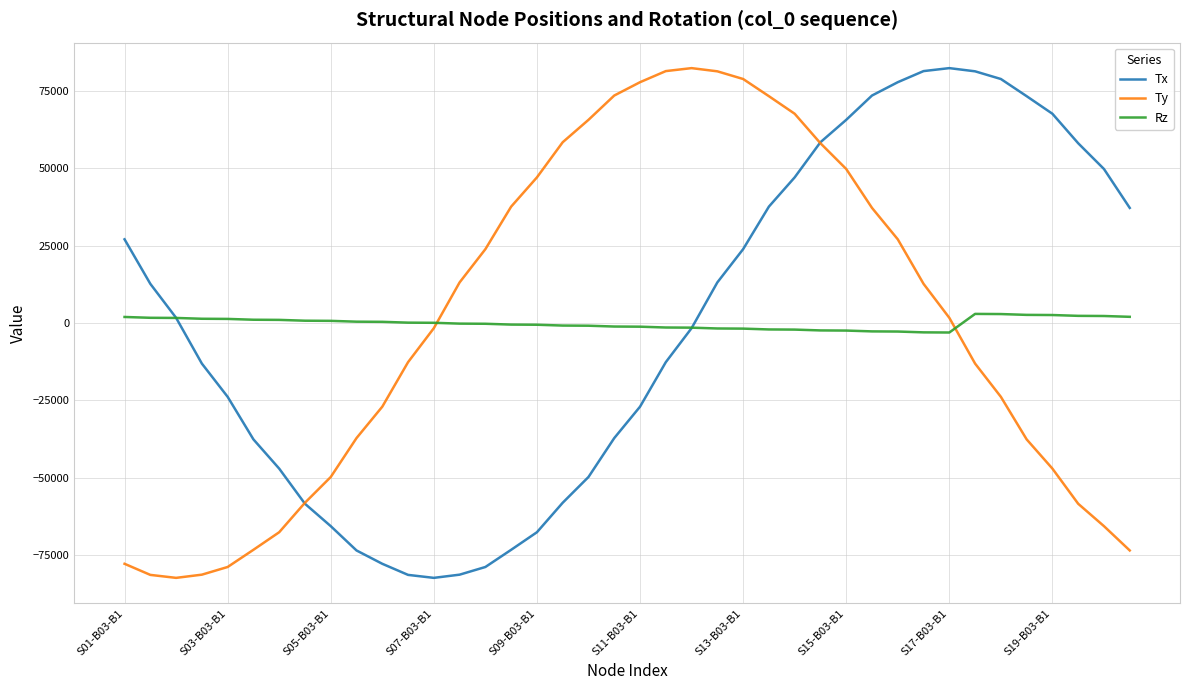

What is the smallest value displayed?

-82429.2